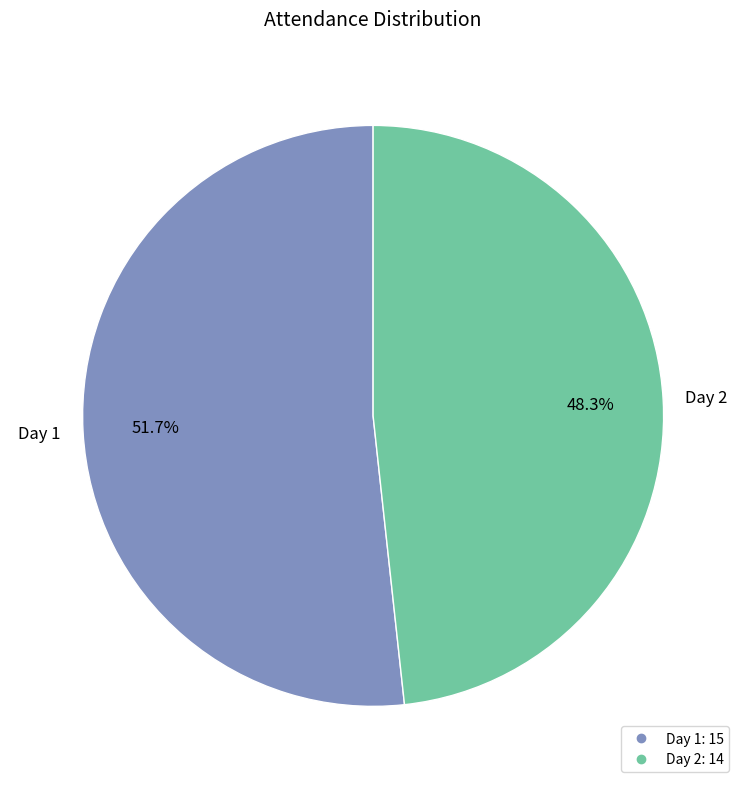

Which slice is the smallest?

Day 2